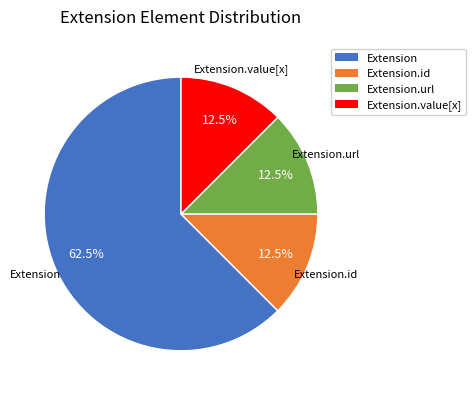

Is there a majority slice in this chart?

Yes